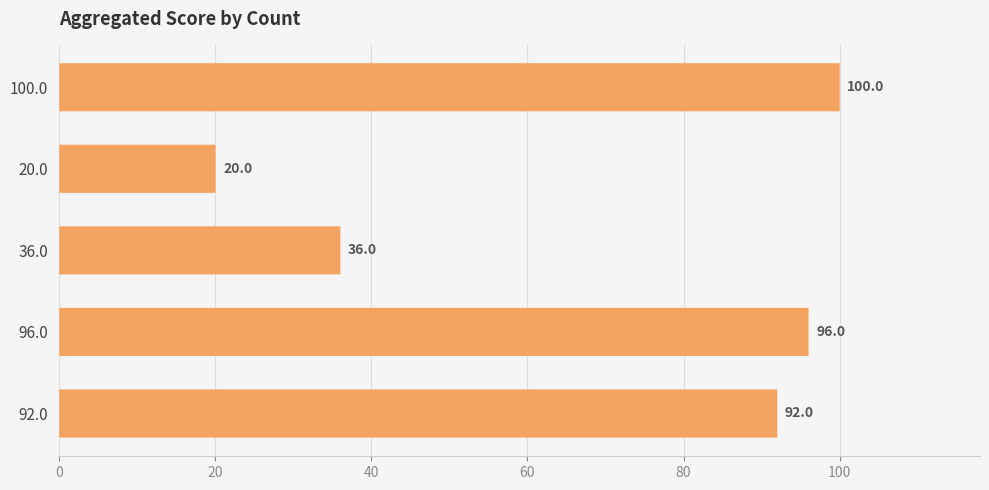

What is the difference between the maximum and minimum values?

80